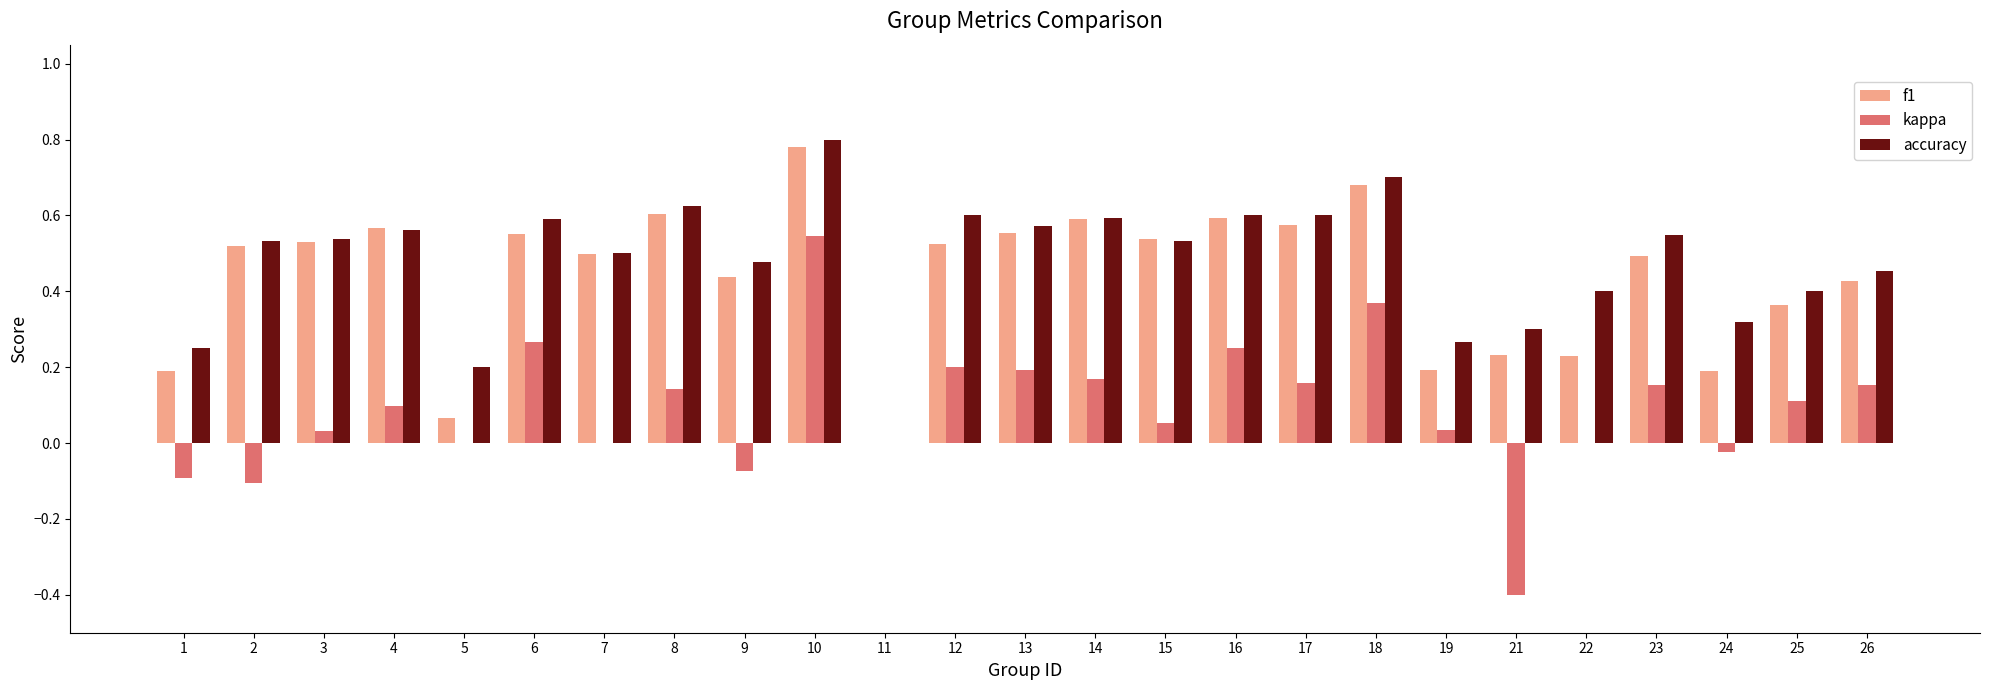

Is the value of accuracy at 7 greater than the value of f1 at 13?

No